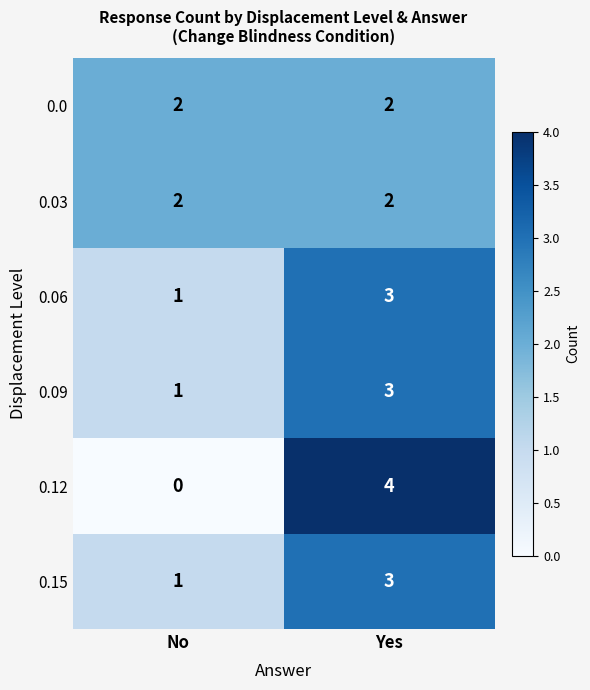

Is the value of 0.06 at No greater than the value of 0.12 at No?

Yes